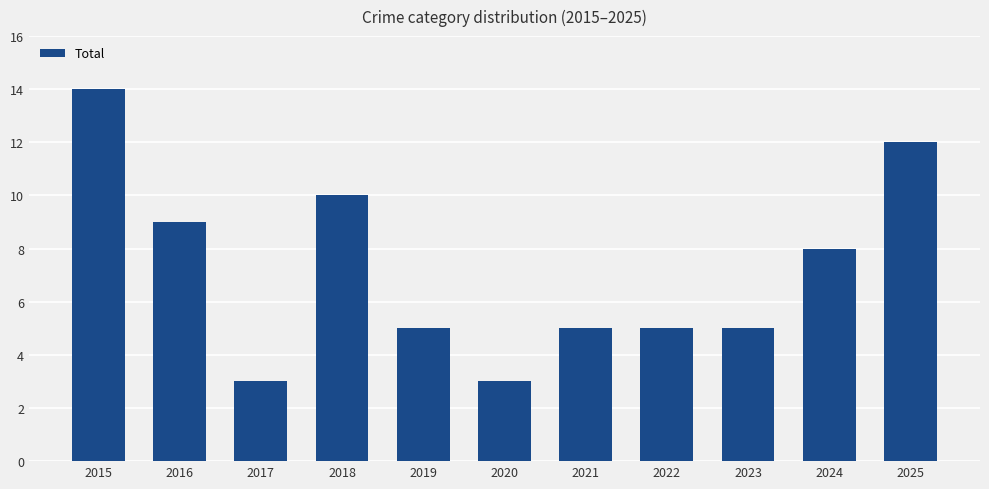

The value at 2025 is 18. True or false?

False